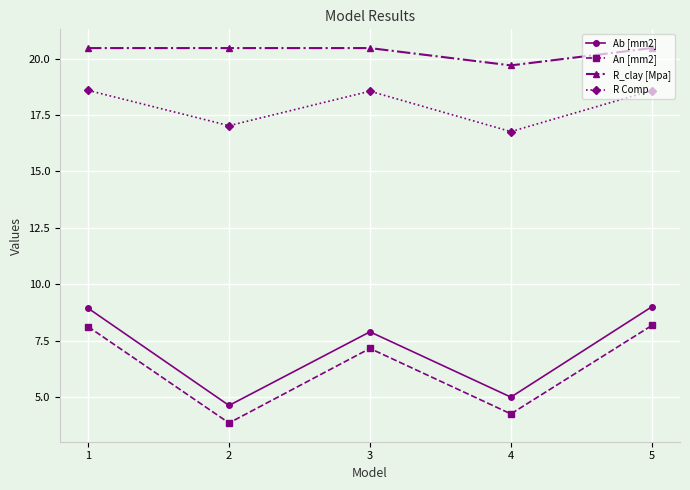

Rank the series by their maximum value, from highest to lowest.

R_clay [Mpa], R Comp, Ab [mm2], An [mm2]